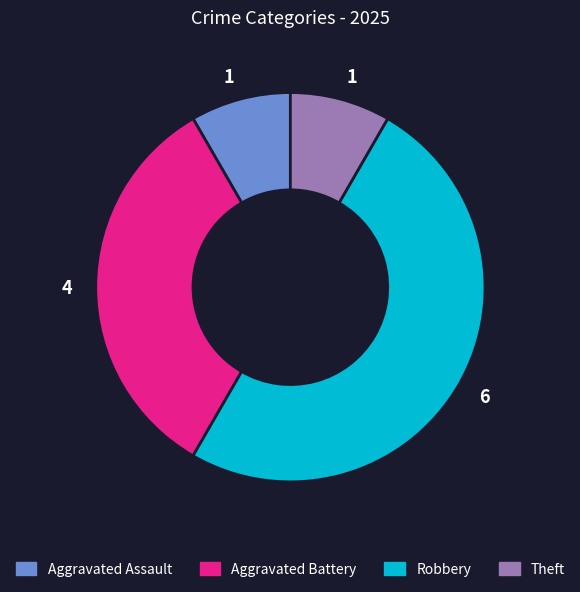

Combined, do Theft and Aggravated Battery account for over 50%?

No